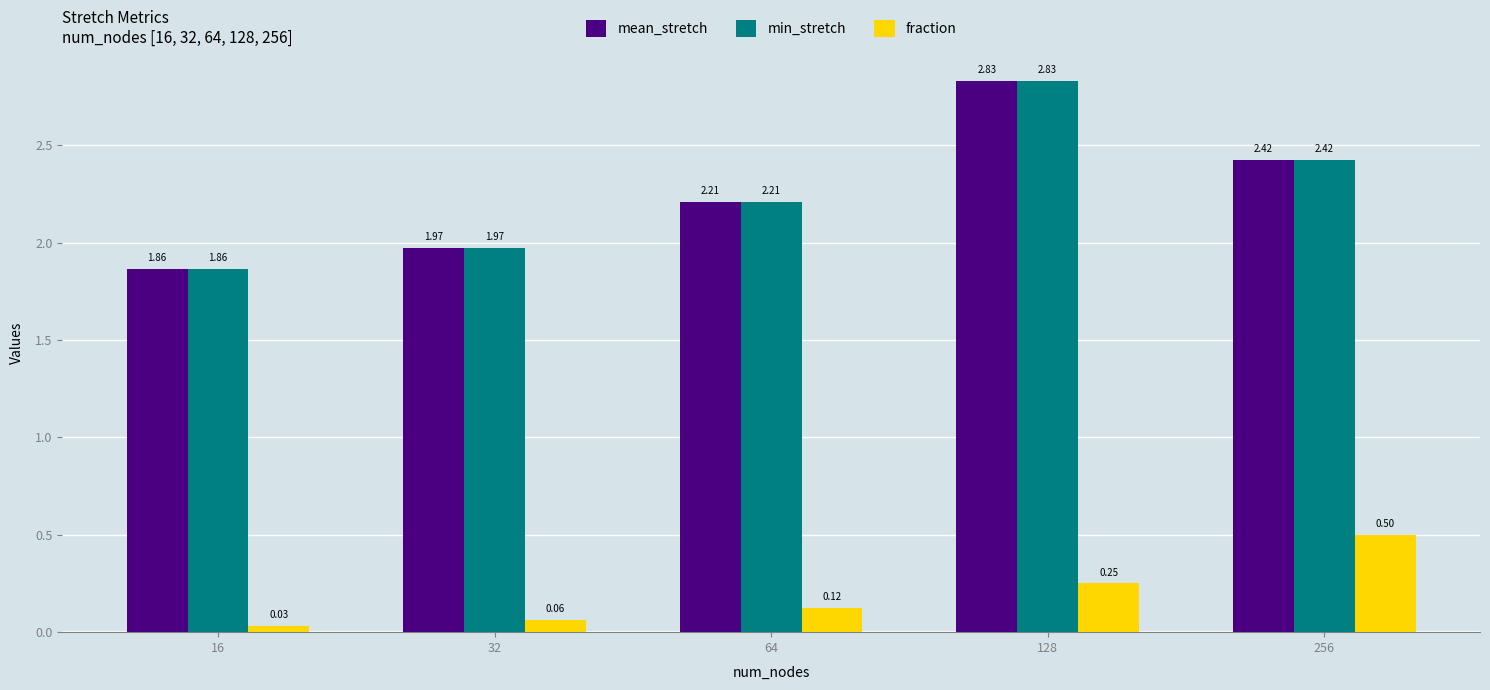

What is the sum of all mean_stretch values?

11.3